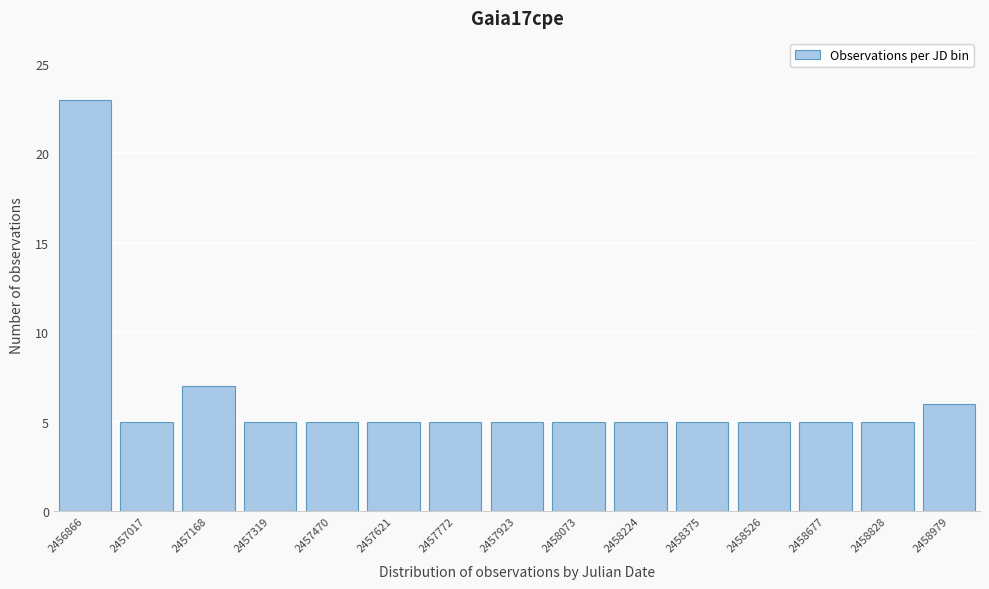

Reading right to left, list all the values displayed in this chart.

6	5	5	5	5	5	5	5	5	5	5	5	7	5	23